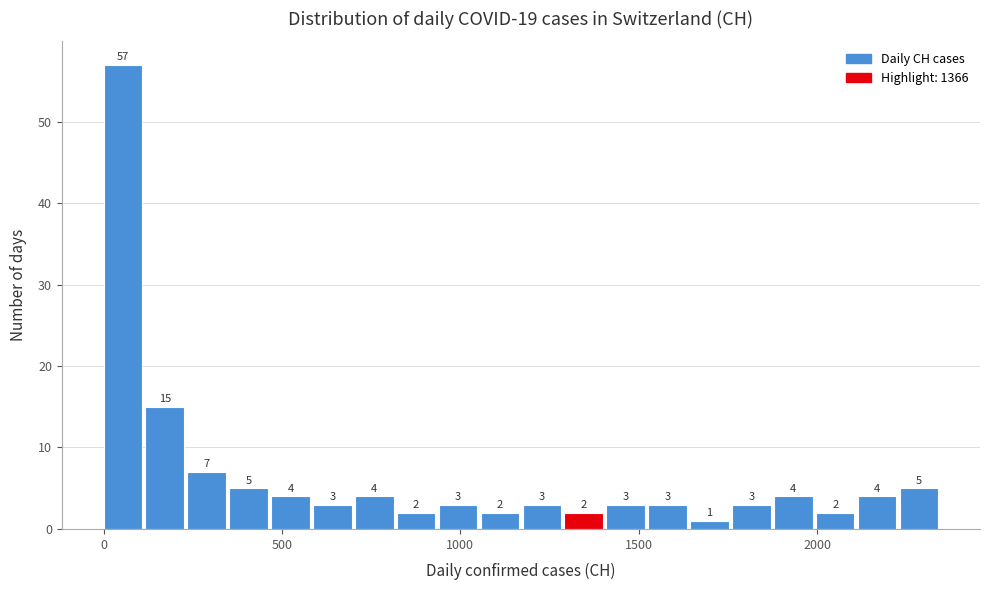

Around what value on the x-axis is the tallest bar? Give the approximate position of its centre, as read against the axis.

50